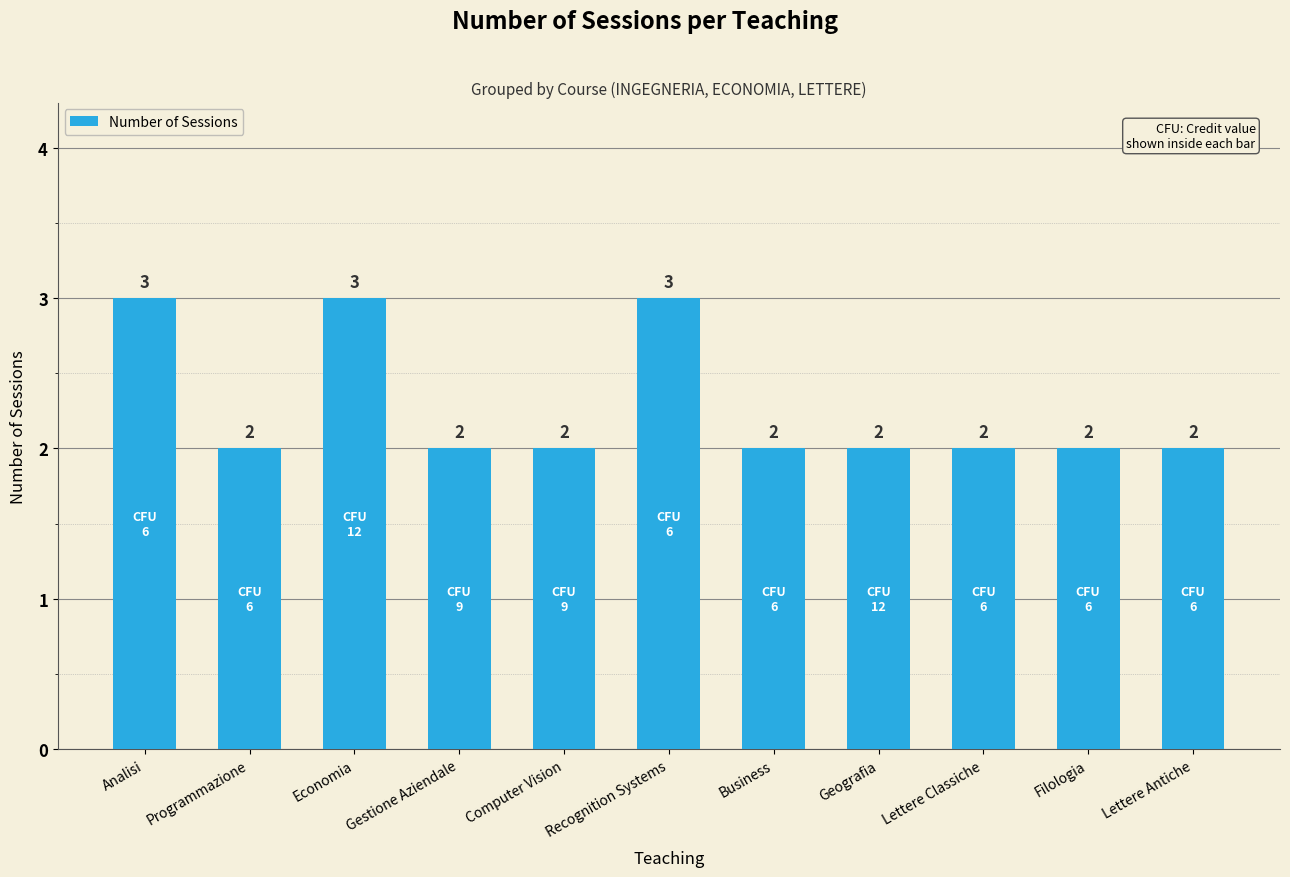

Does the chart contain stacked bars?

No